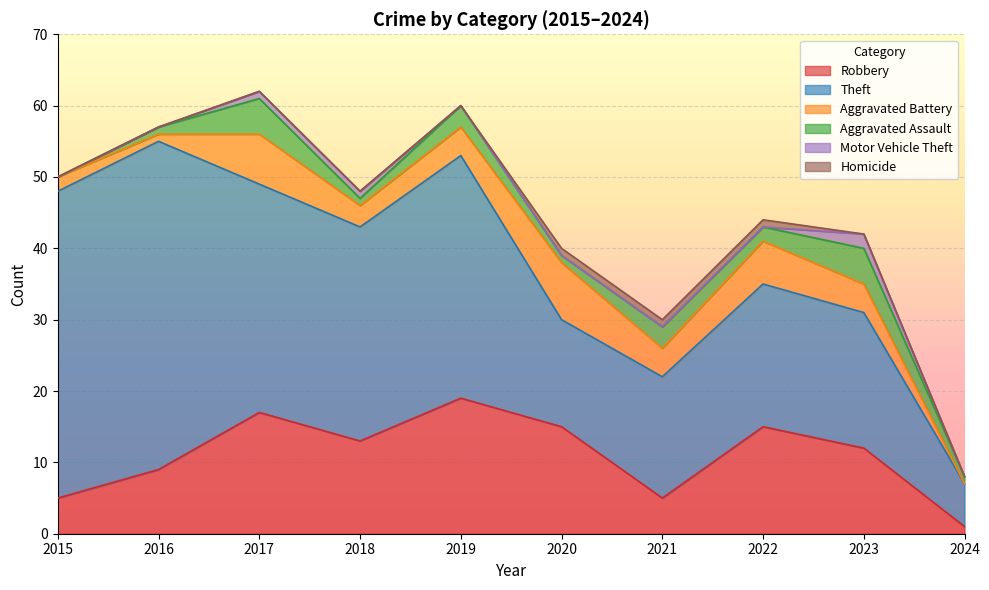

List the labels in order of Aggravated Assault value, largest first.

2017, 2023, 2019, 2021, 2022, 2016, 2018, 2020, 2024, 2015